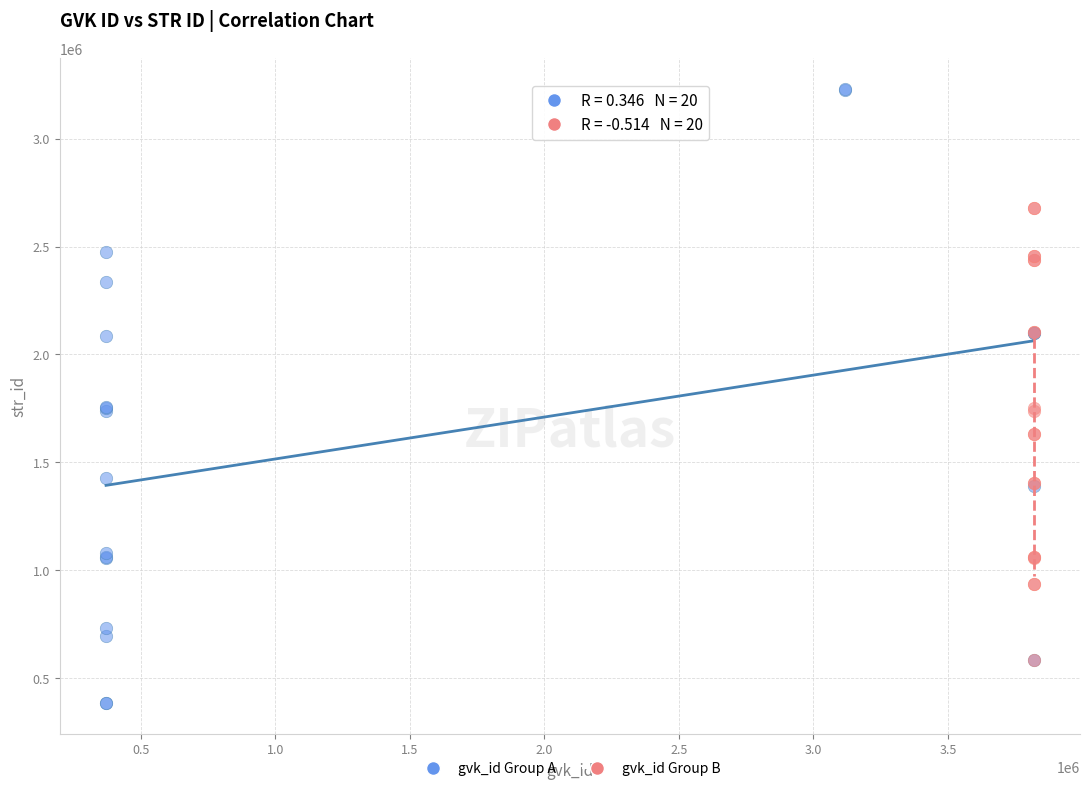

What are all the series names shown in the legend?

gvk_id Group A, gvk_id Group B